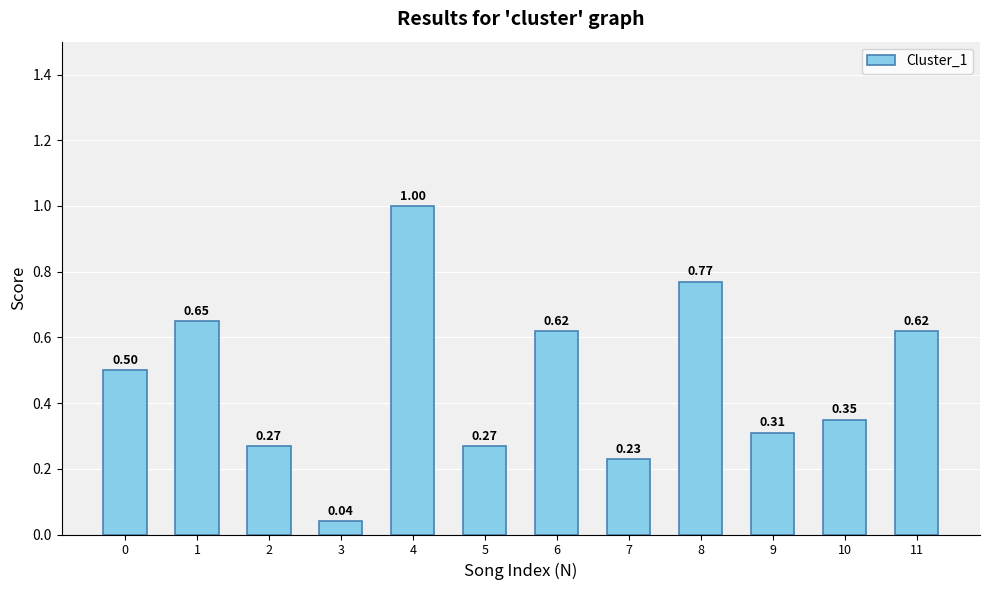

Between 5 and 8, which is larger?

8